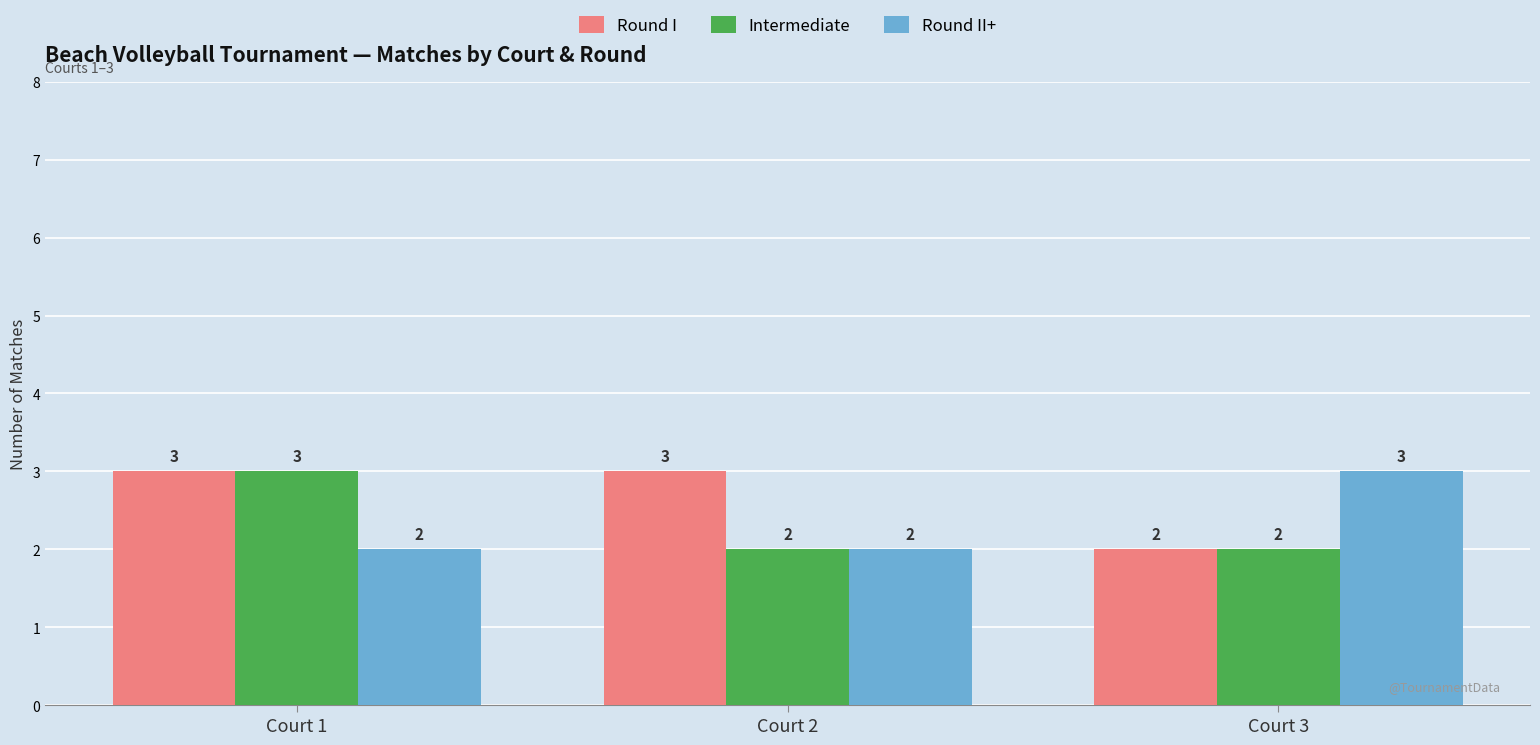

Is the value of Intermediate at Court 3 greater than the value of Round II+ at Court 3?

No